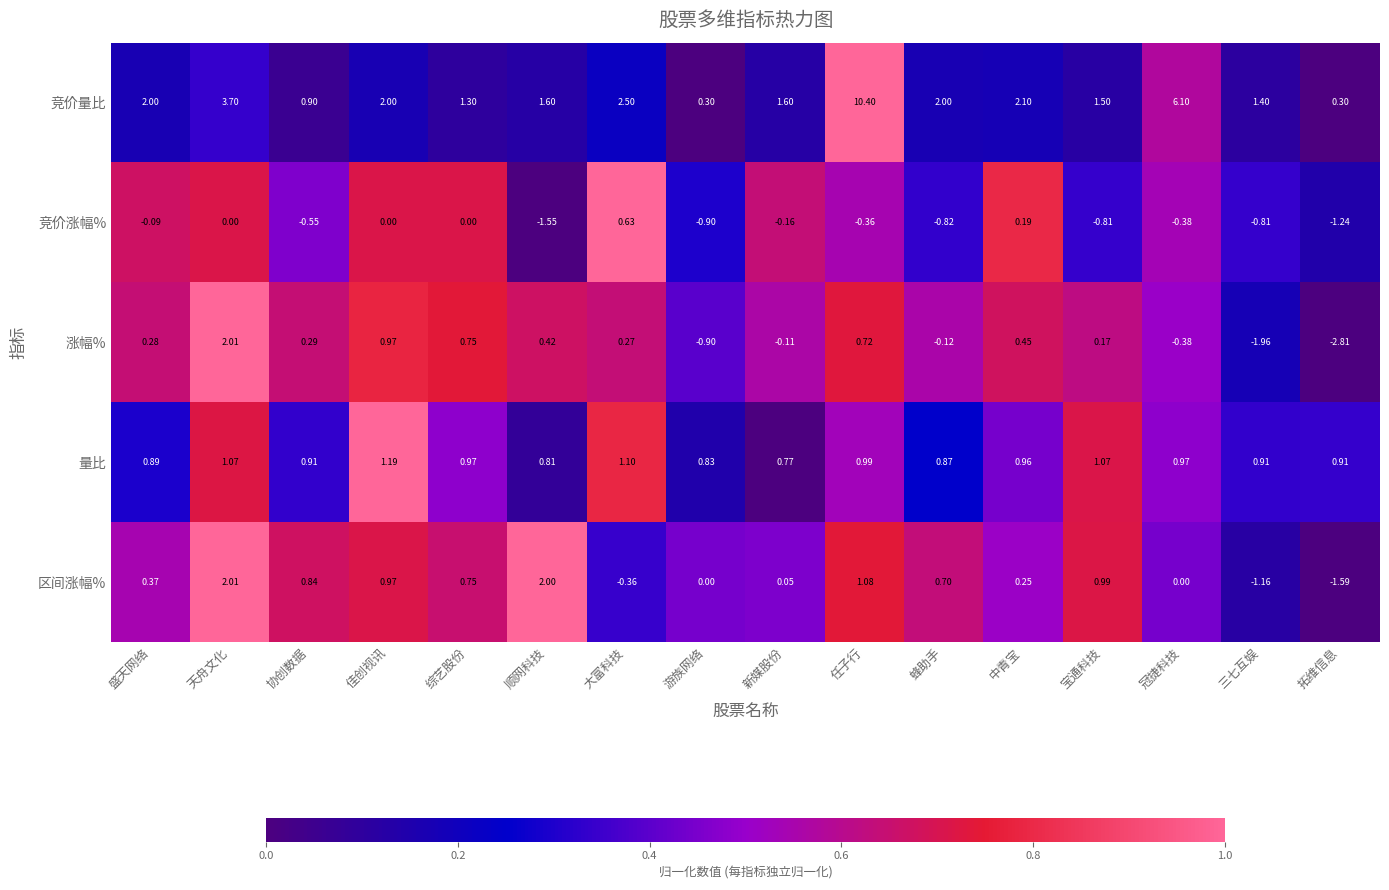

Is the value of 区间涨幅% at 盛天网络 greater than the value of 竞价涨幅% at 佳创视讯?

Yes